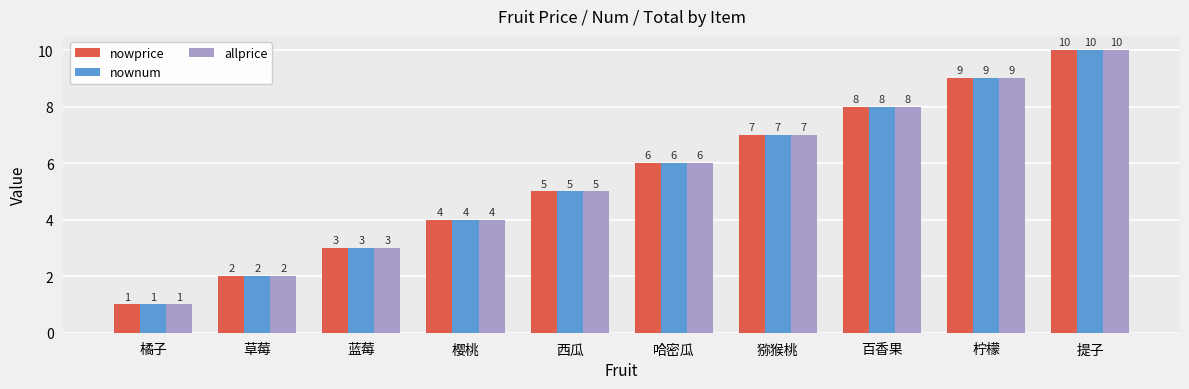

Reading right to left, list all the values displayed in this chart.

nowprice: 10	9	8	7	6	5	4	3	2	1
nownum: 10	9	8	7	6	5	4	3	2	1
allprice: 10	9	8	7	6	5	4	3	2	1